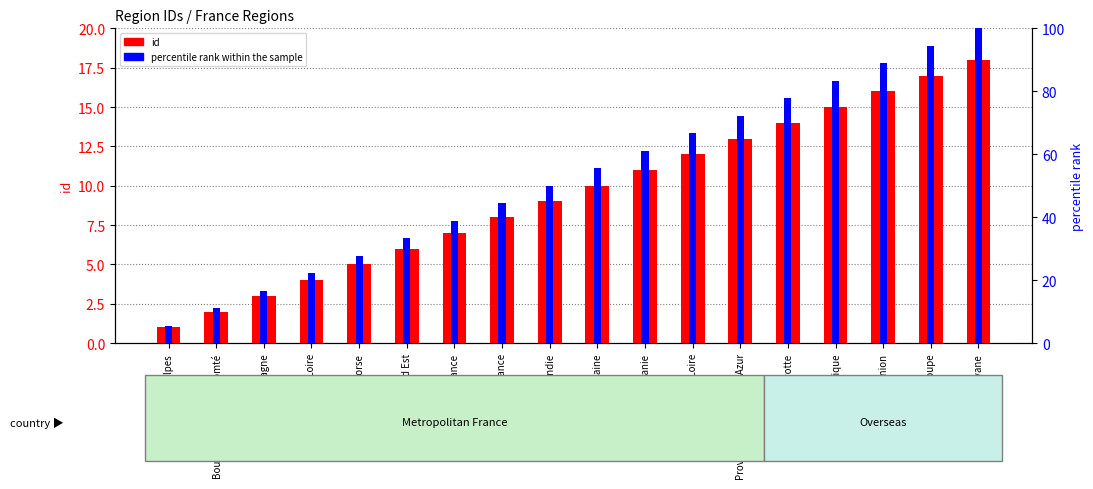

At how many categories does at least one series exceed 27?

14